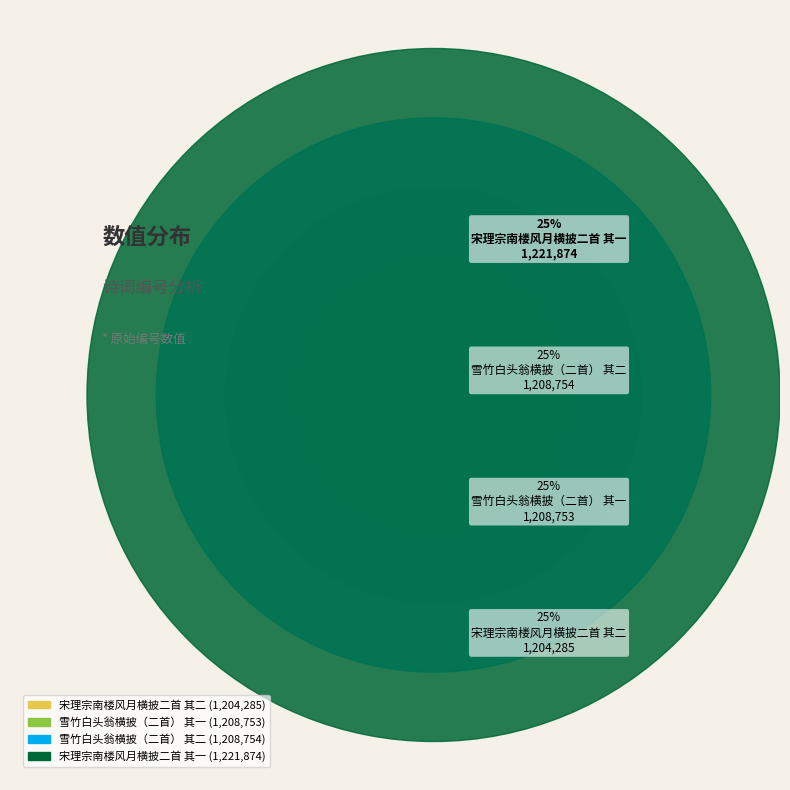

True or false: 宋理宗南楼风月横披二首 其一 accounts for 14% of the total.

False